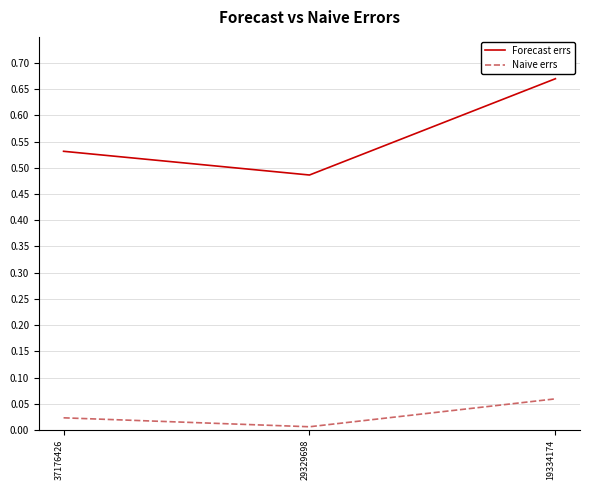

What is the average value of the Forecast errs series?

0.6